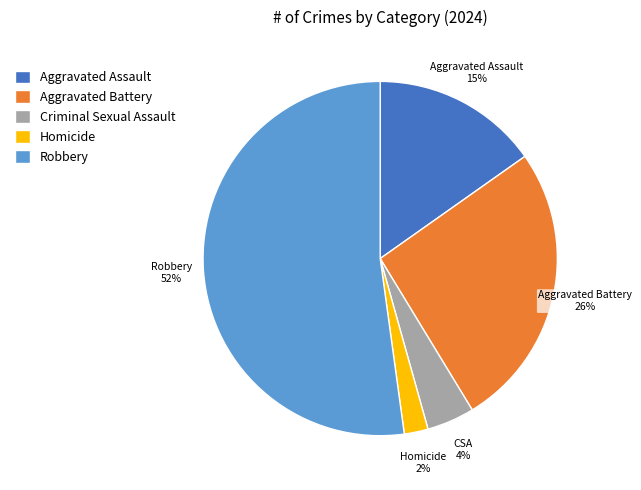

The Robbery slice represents 52% of the pie. True or false?

True